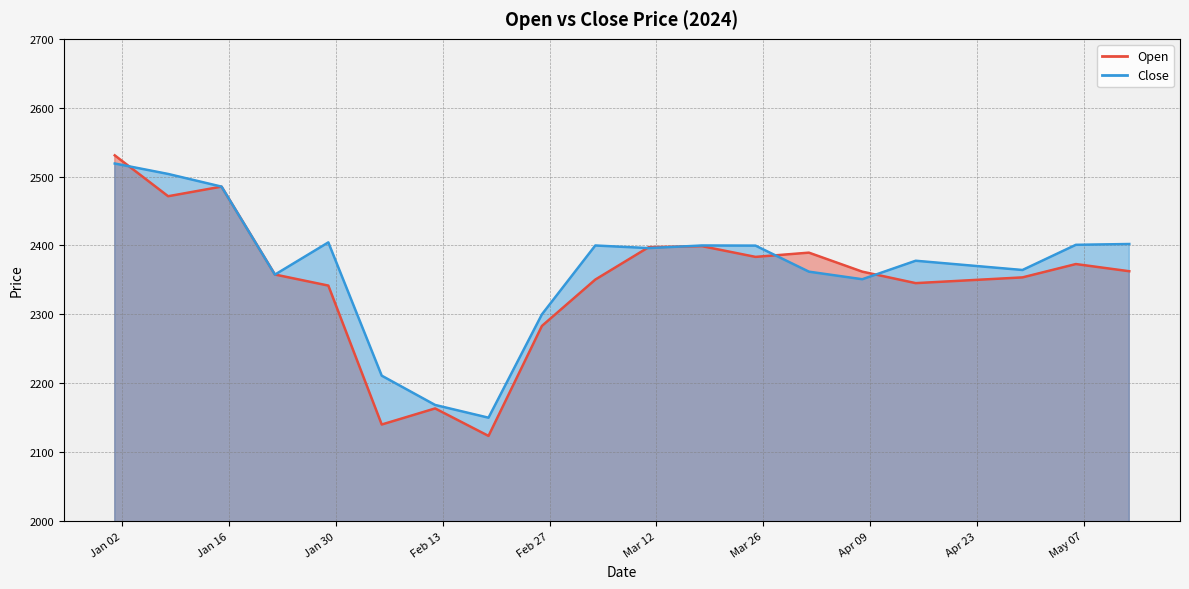

Reading left to right, what are all the values shown in this chart?

Open: 2530.8	2471.5	2485.4	2357.8	2341.8	2140.1	2163.4	2123.6	2283.2	2350.5	2397.6	2399.0	2383.4	2389.6	2362.0	2345.3	2349.5	2353.7	2373.0	2362.6
Close: 2519.0	2503.8	2485.4	2357.7	2404.5	2211.0	2168.5	2150.0	2300.0	2400.0	2396.2	2400.0	2399.8	2362.0	2351.0	2377.8	2371.1	2364.4	2401.0	2402.2